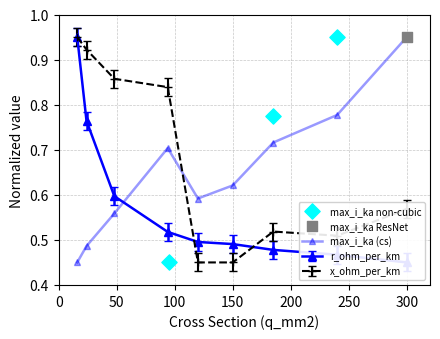

Is the value of r_ohm_per_km at 24 greater than the value of x_ohm_per_km at 120?

Yes